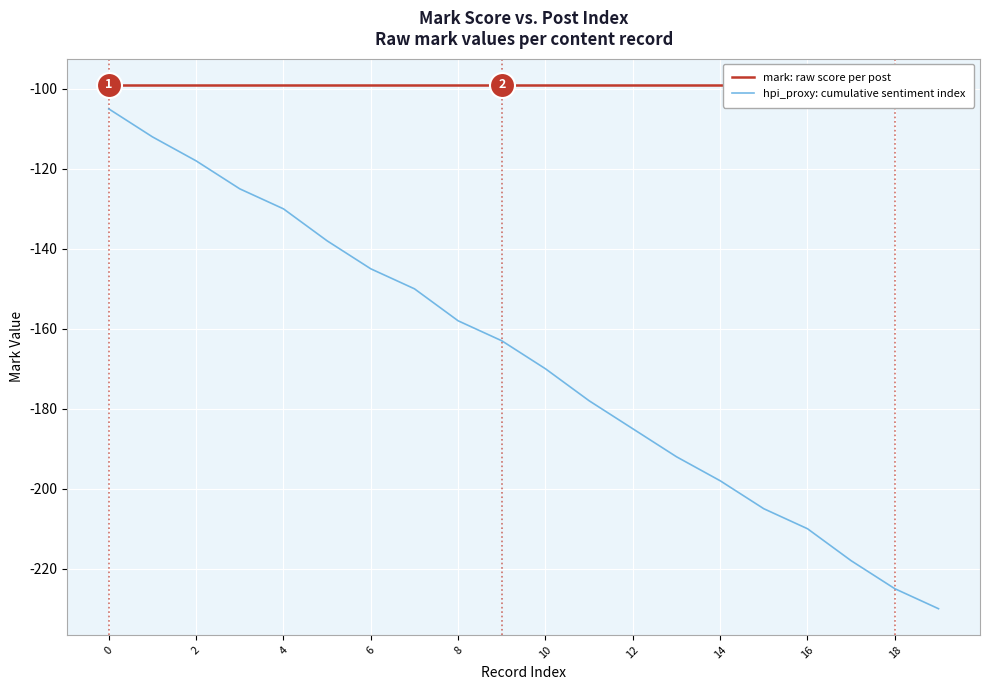

Is it true that hpi_proxy: cumulative sentiment index equals -84 at 10?

False